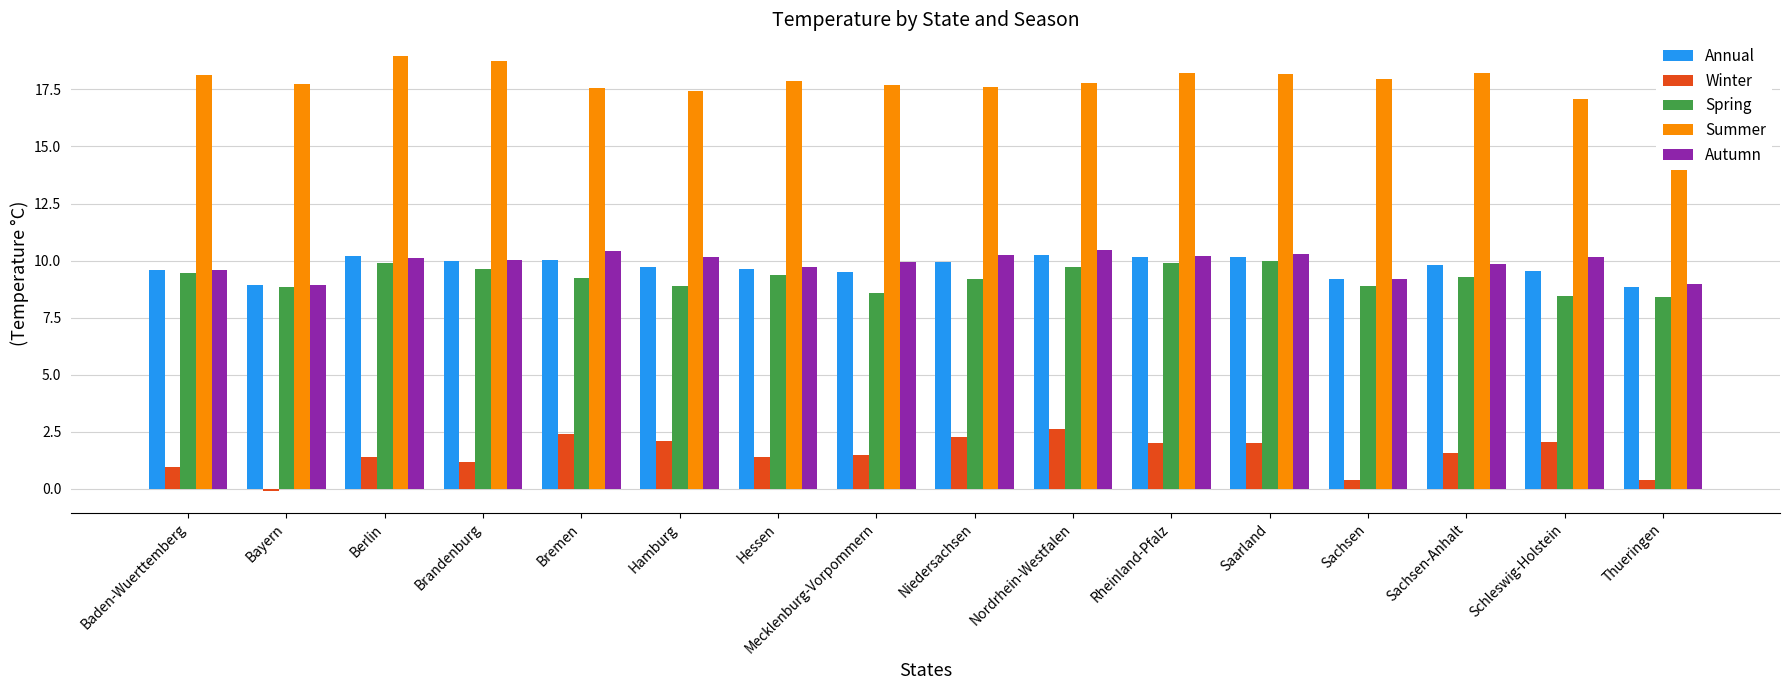

Count the number of categories in the chart.

16